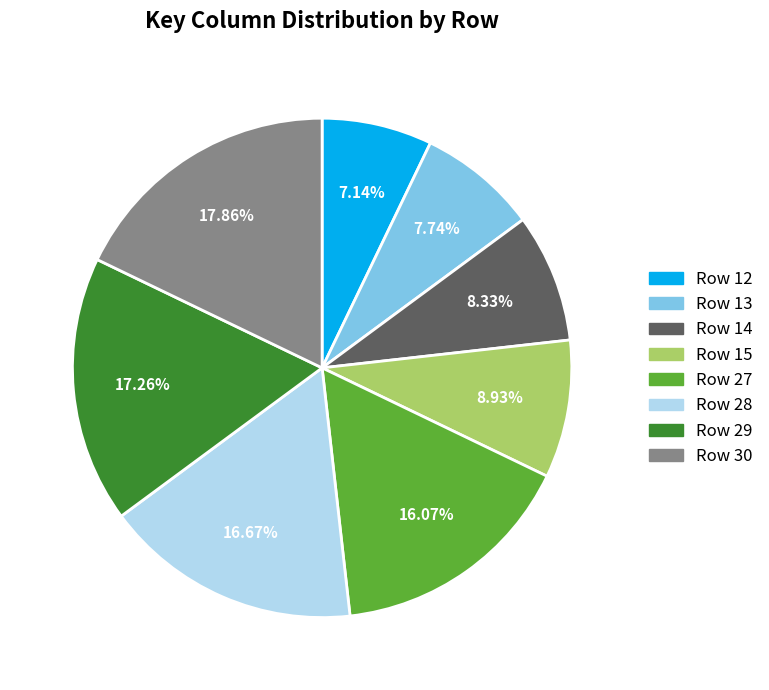

To the nearest percent, what is the difference between the Row 28 and Row 27 slice percentages?

1%